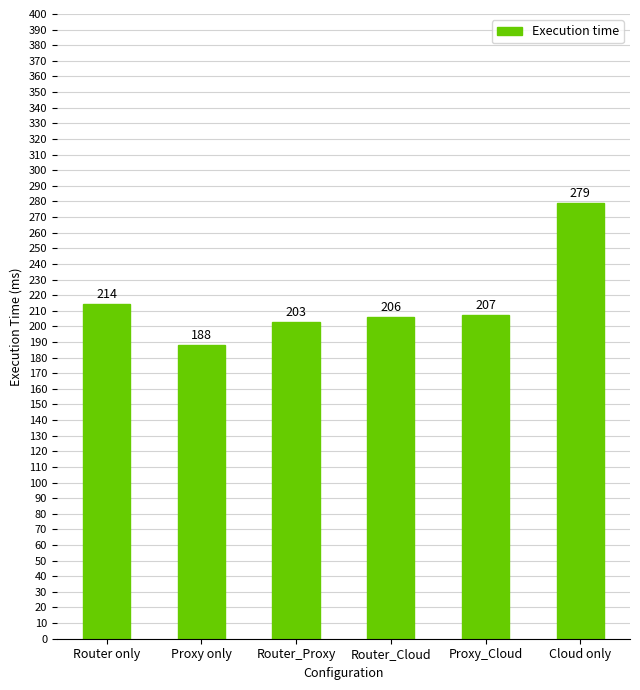

Does the chart contain any negative values?

No